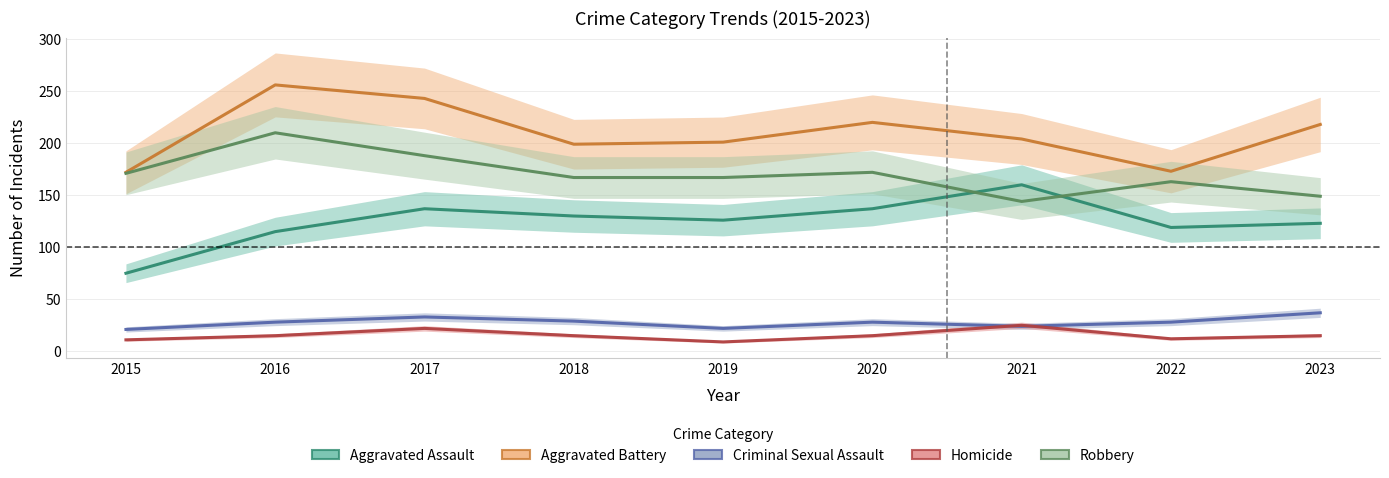

Which series changed the most between 2017 and 2022?

Aggravated Battery